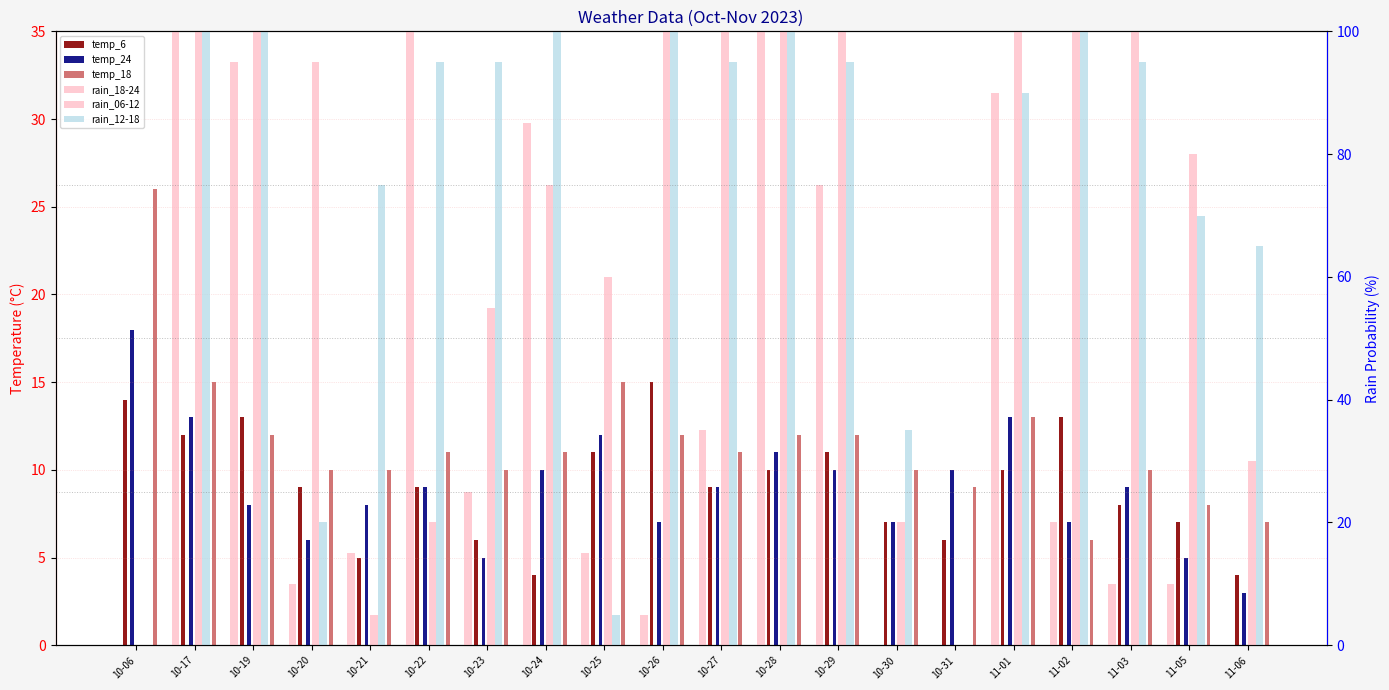

What position from the right is 10-27?

10